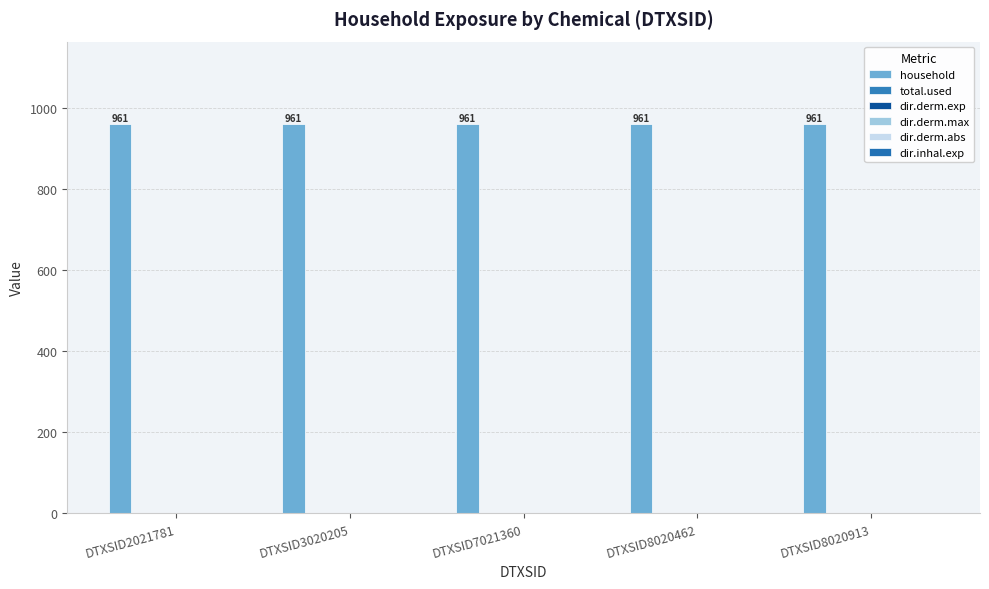

Which label corresponds to the smallest value in the chart?

DTXSID2021781